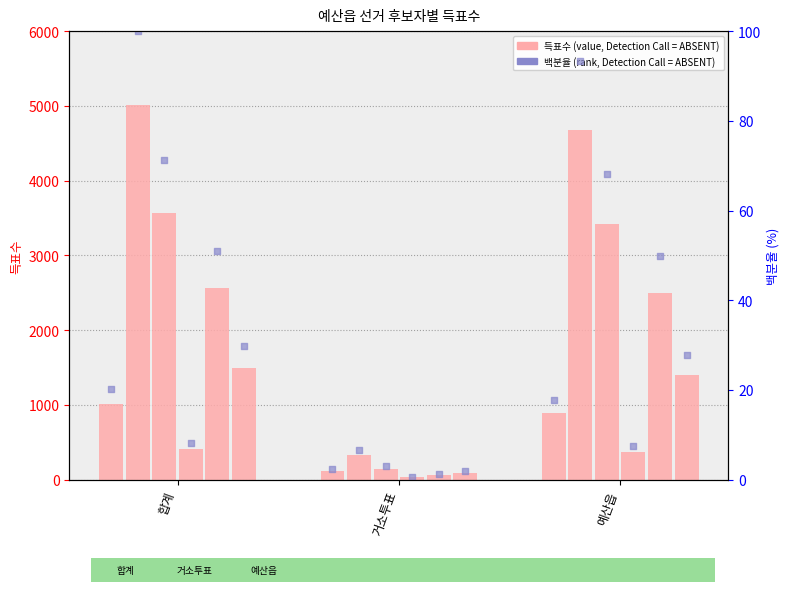

Is the value of 한나라당이승구 at 예산읍 greater than the value of 무소속이길원 at 예산읍?

Yes